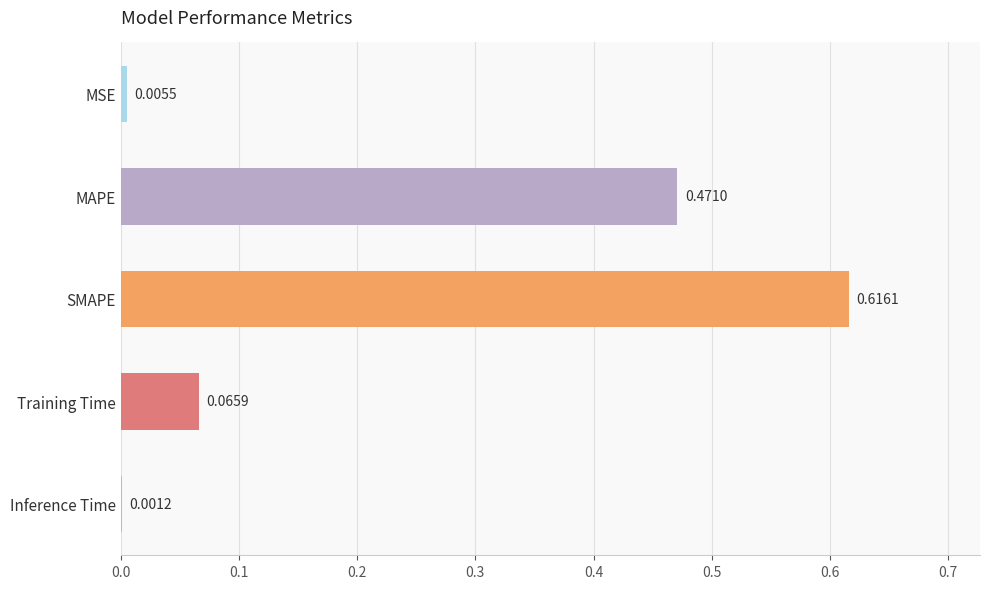

Between MAPE and MSE, which is larger?

MAPE